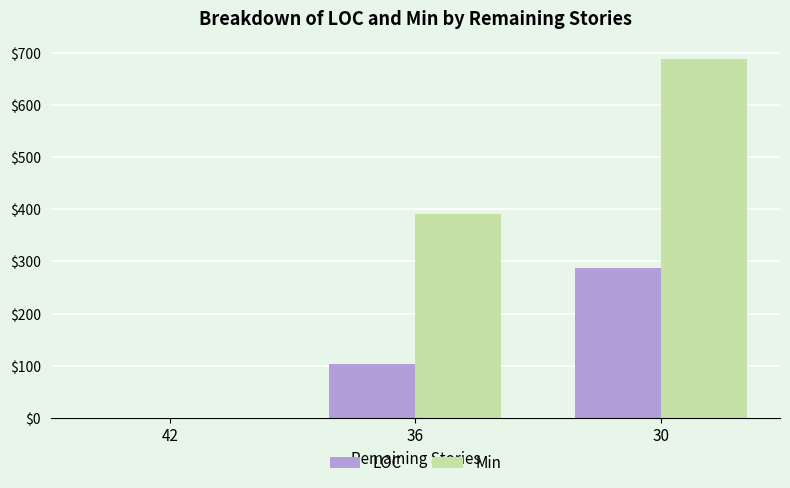

What is the maximum value shown in the chart?

688